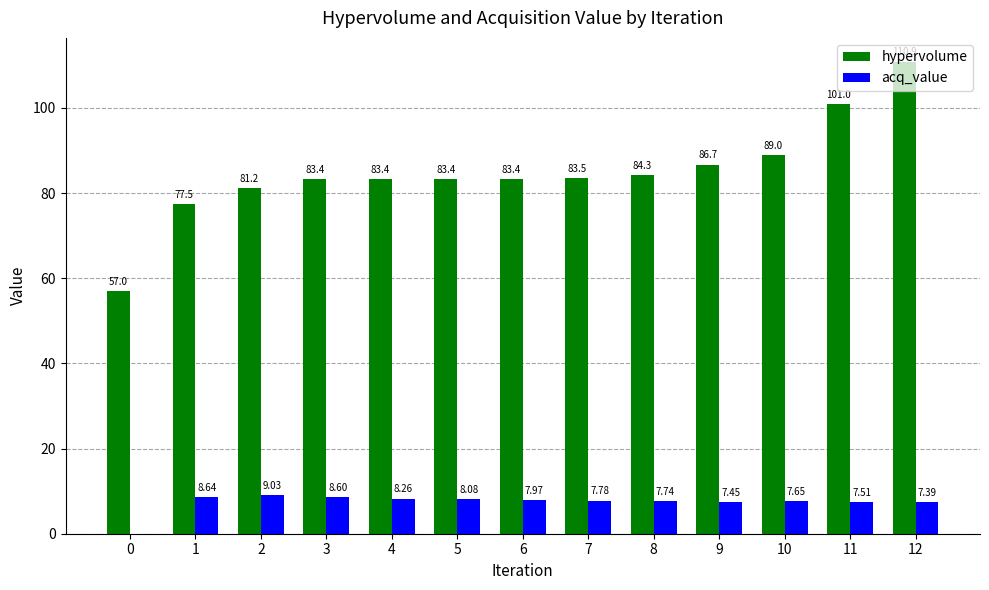

Between 5 and 8, which series saw the biggest shift?

hypervolume